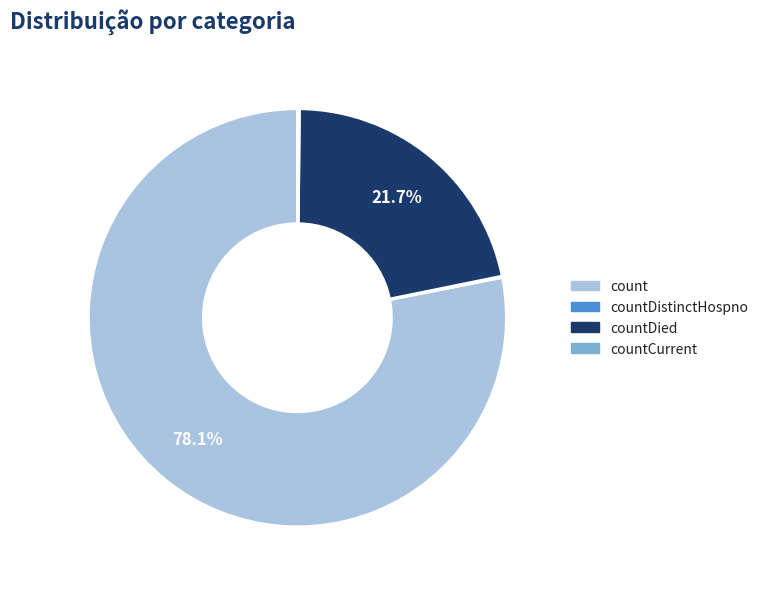

The countDied slice represents 22% of the pie. True or false?

True